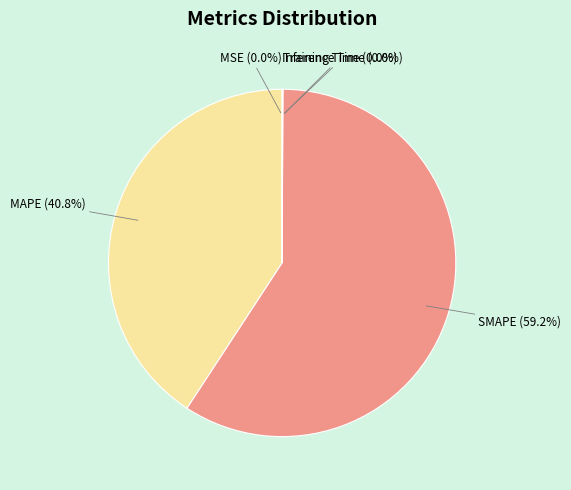

Which category has the biggest portion of the pie?

SMAPE